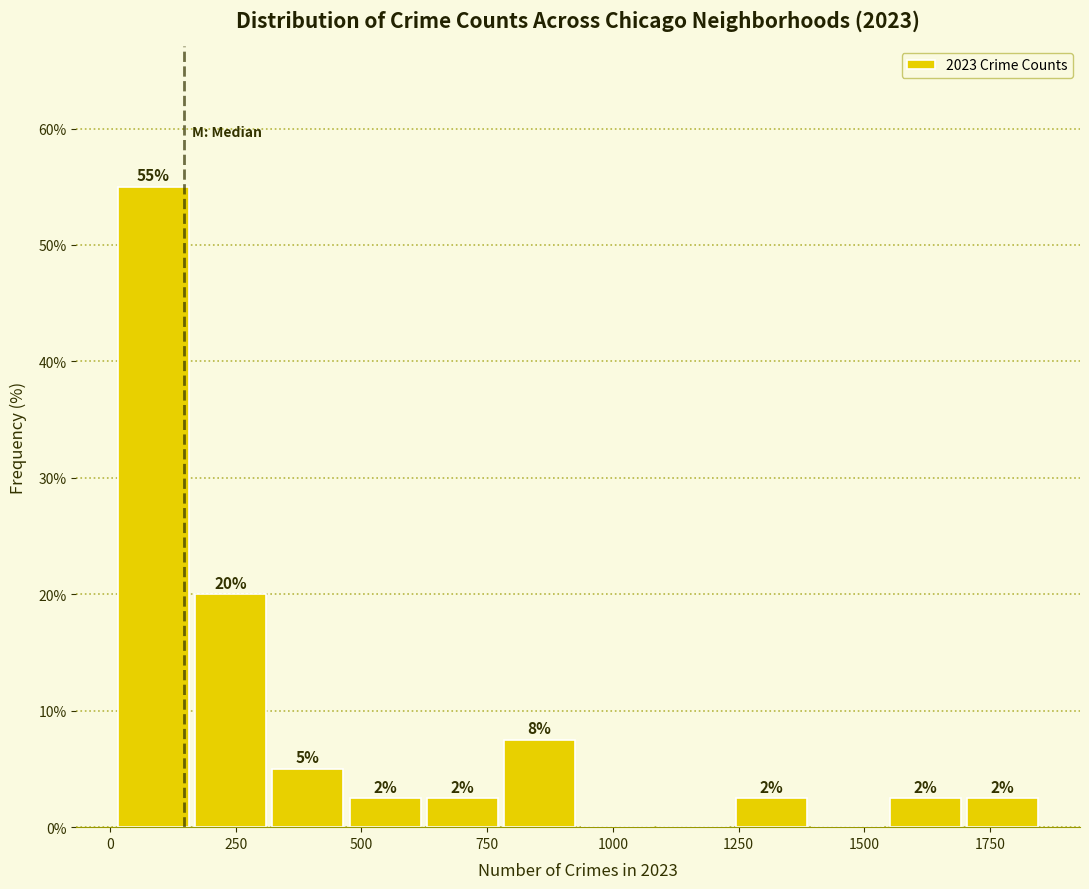

Read against the x-axis, roughly where is the centre of the tallest bar?

100